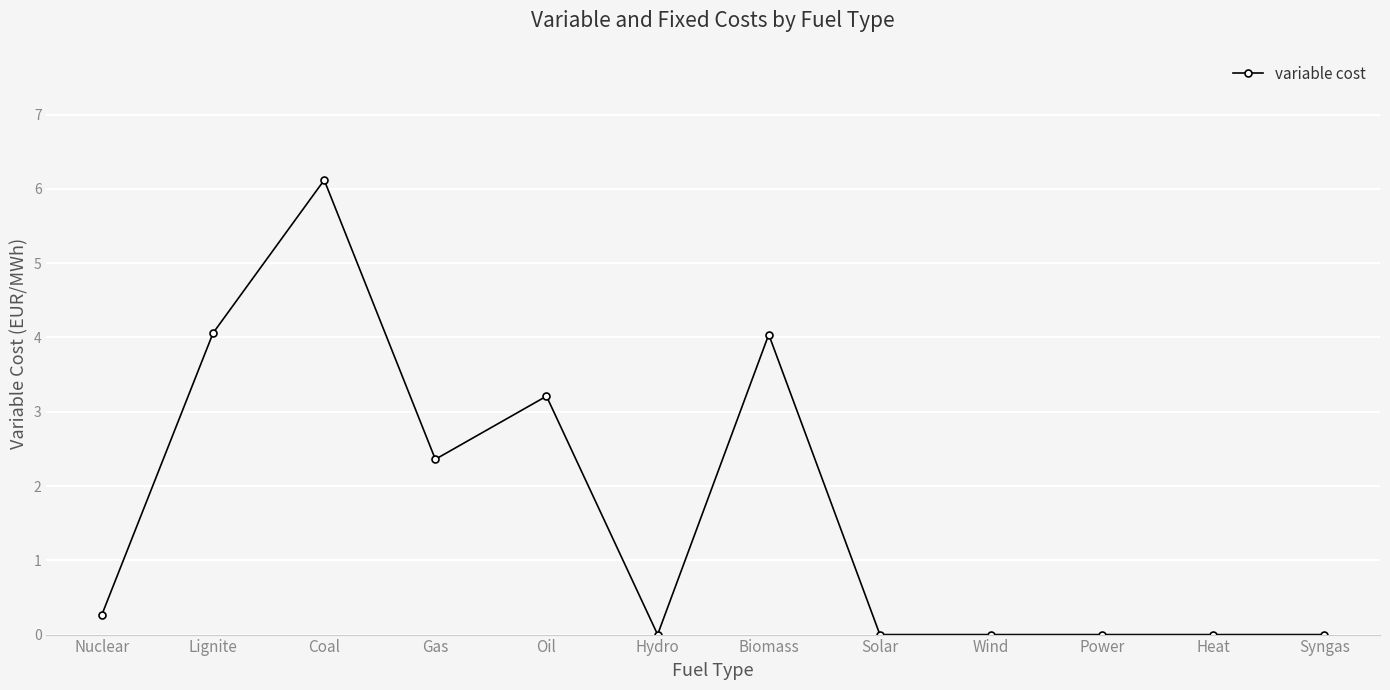

What is the change in value from Hydro to Biomass?

+4.0